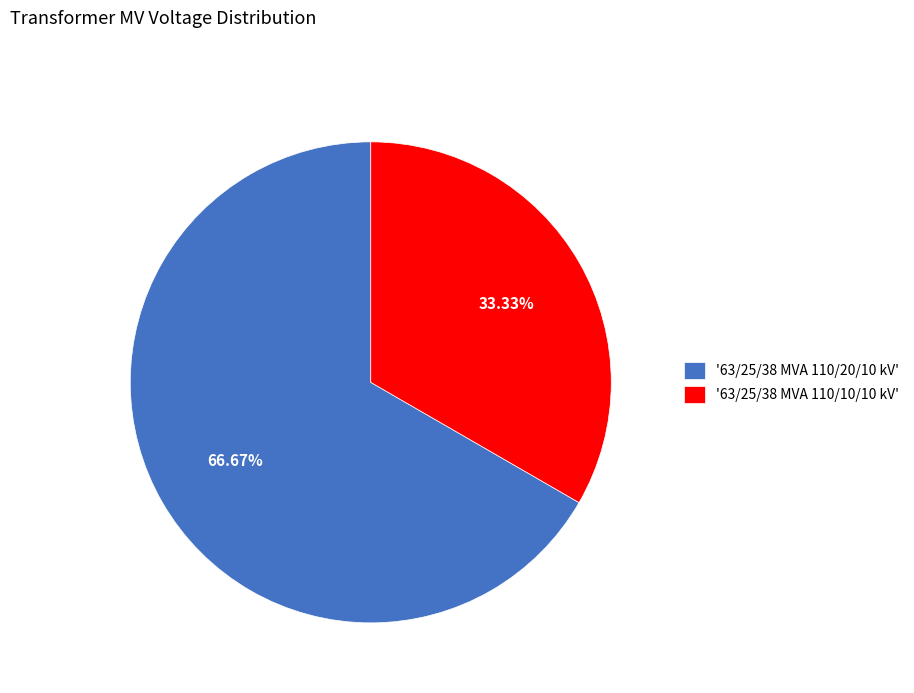

Is there a majority slice in this chart?

Yes